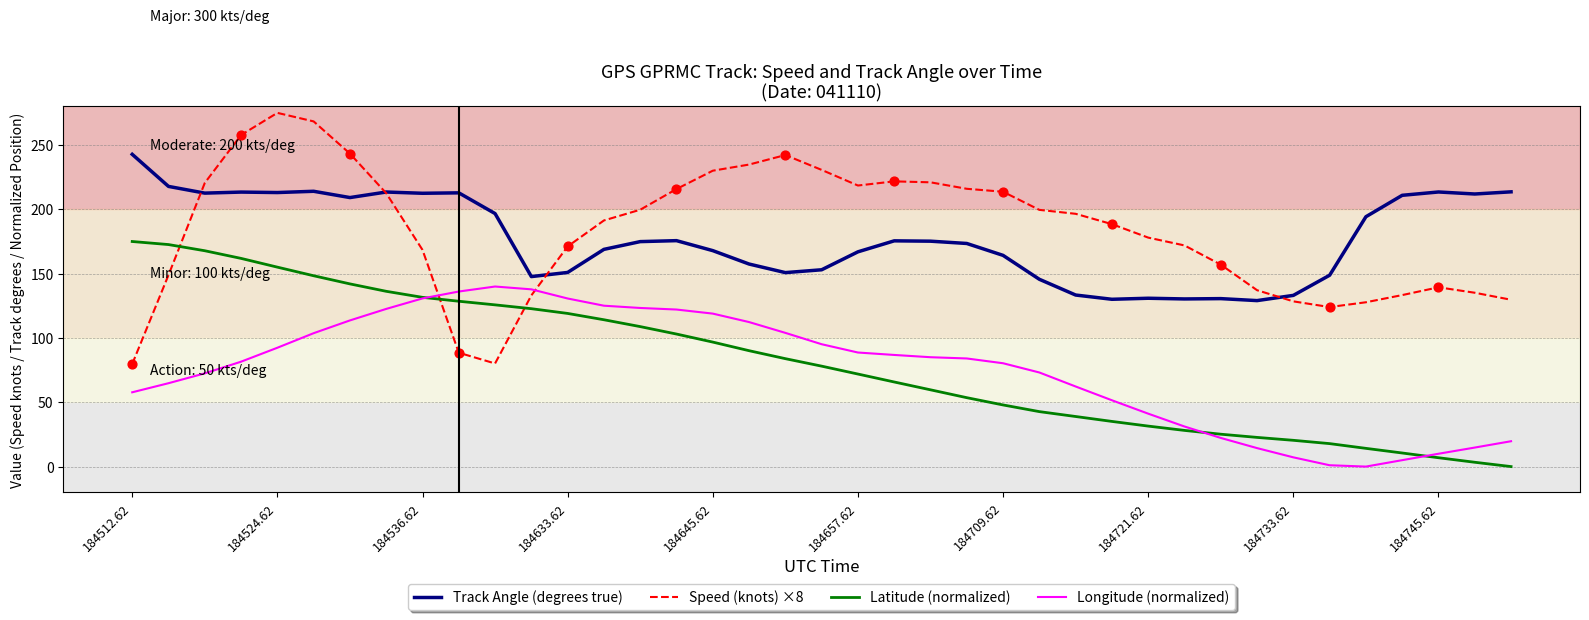

Rank the series by their maximum value, from highest to lowest.

Speed (knots) ×8, Track Angle (degrees true), Latitude (normalized), Longitude (normalized)